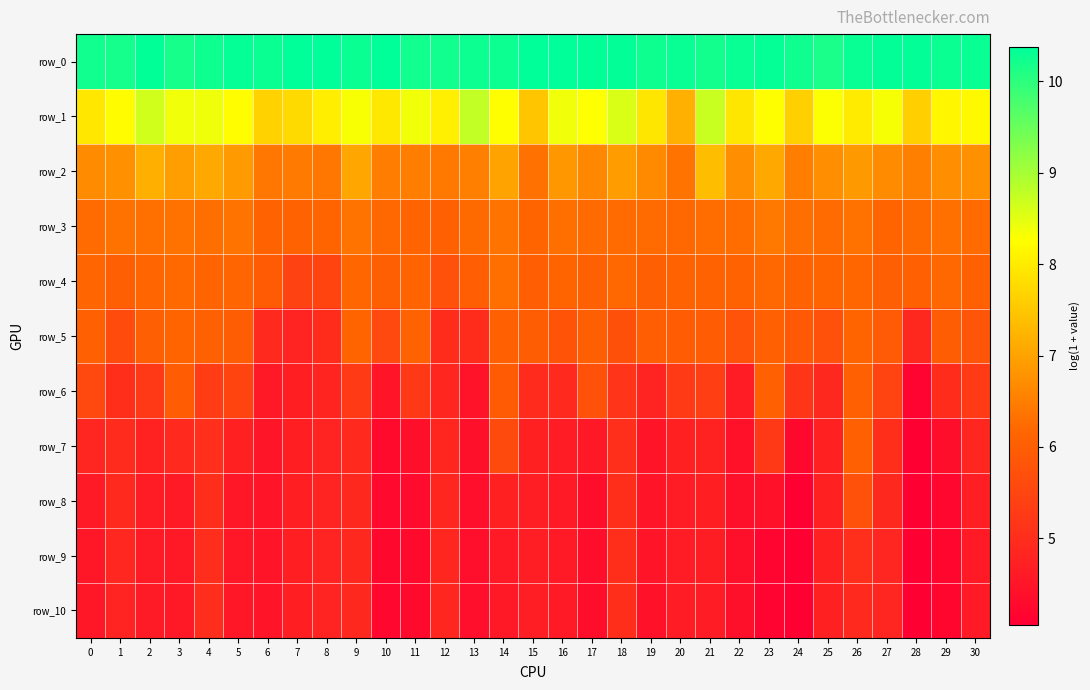

Reading left to right, transcribe all the data shown in this chart.

row_0: 10.2	10.2	10.4	10.2	10.3	10.3	10.3	10.4	10.4	10.3	10.4	10.2	10.2	10.3	10.3	10.4	10.4	10.3	10.3	10.3	10.3	10.2	10.3	10.3	10.2	10.2	10.3	10.3	10.3	10.3	10.3
row_1: 7.9	8.2	8.6	8.4	8.4	8.2	7.7	7.8	8.0	8.3	8.0	8.4	8.0	8.8	8.3	7.5	8.4	8.3	8.6	7.9	7.2	8.7	7.9	8.2	7.6	8.3	8.0	8.3	7.6	8.1	8.2
row_2: 6.7	6.8	7.2	6.9	7.1	6.9	6.4	6.4	6.4	7.0	6.5	6.5	6.4	6.5	7.0	6.3	6.8	6.6	6.9	6.7	6.4	7.4	6.7	7.1	6.5	6.7	6.9	6.7	6.5	6.7	6.8
row_3: 6.2	6.3	6.3	6.3	6.3	6.3	6.1	6.1	6.1	6.3	6.2	6.1	6.1	6.2	6.3	6.1	6.3	6.2	6.2	6.2	6.2	6.3	6.3	6.4	6.3	6.2	6.3	6.1	6.2	6.3	6.2
row_4: 6.2	6.0	6.1	6.2	6.1	6.2	5.9	5.4	5.5	6.2	6.0	6.1	5.7	6.0	6.3	6.0	6.1	6.0	6.2	6.0	6.1	6.1	6.1	6.2	6.1	6.1	6.2	6.0	6.1	6.2	6.1
row_5: 6.0	5.6	6.0	6.1	6.1	6.0	4.9	4.8	5.0	6.1	5.6	6.1	5.0	5.0	6.1	6.0	5.8	6.0	5.7	6.0	6.0	6.0	5.8	6.0	5.9	5.7	6.1	5.9	4.9	6.0	5.8
row_6: 5.6	5.0	5.2	6.0	5.3	5.5	4.6	4.7	4.8	5.3	4.5	5.2	4.9	4.5	5.9	5.0	4.9	5.7	5.1	4.8	5.3	5.4	4.6	6.0	5.2	4.9	6.0	5.4	4.2	5.0	5.3
row_7: 4.8	5.0	4.8	4.9	5.0	4.7	4.5	4.7	4.8	4.9	4.3	4.4	4.8	4.4	5.6	4.7	4.6	4.6	5.0	4.5	4.7	4.8	4.4	5.2	4.2	4.7	6.0	5.0	4.1	4.4	4.9
row_8: 4.6	4.9	4.6	4.6	5.0	4.5	4.5	4.7	4.8	4.9	4.3	4.3	4.8	4.4	4.7	4.7	4.6	4.4	5.0	4.5	4.6	4.7	4.4	4.4	4.1	4.7	5.7	4.9	4.1	4.2	4.7
row_9: 4.6	4.9	4.6	4.6	5.0	4.5	4.5	4.7	4.8	4.9	4.2	4.3	4.8	4.4	4.6	4.7	4.6	4.4	5.0	4.5	4.6	4.7	4.4	4.2	4.1	4.7	5.0	4.8	4.1	4.2	4.6
row_10: 4.5	4.8	4.6	4.6	5.0	4.5	4.5	4.7	4.8	4.9	4.2	4.3	4.8	4.4	4.6	4.7	4.6	4.4	5.0	4.4	4.6	4.7	4.4	4.2	4.1	4.7	4.9	4.8	4.1	4.2	4.6